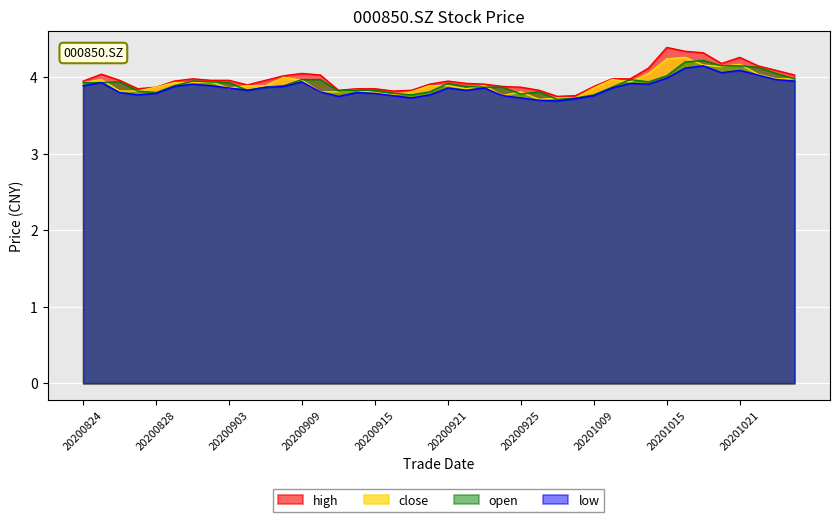

How many lines are shown in the chart?

4